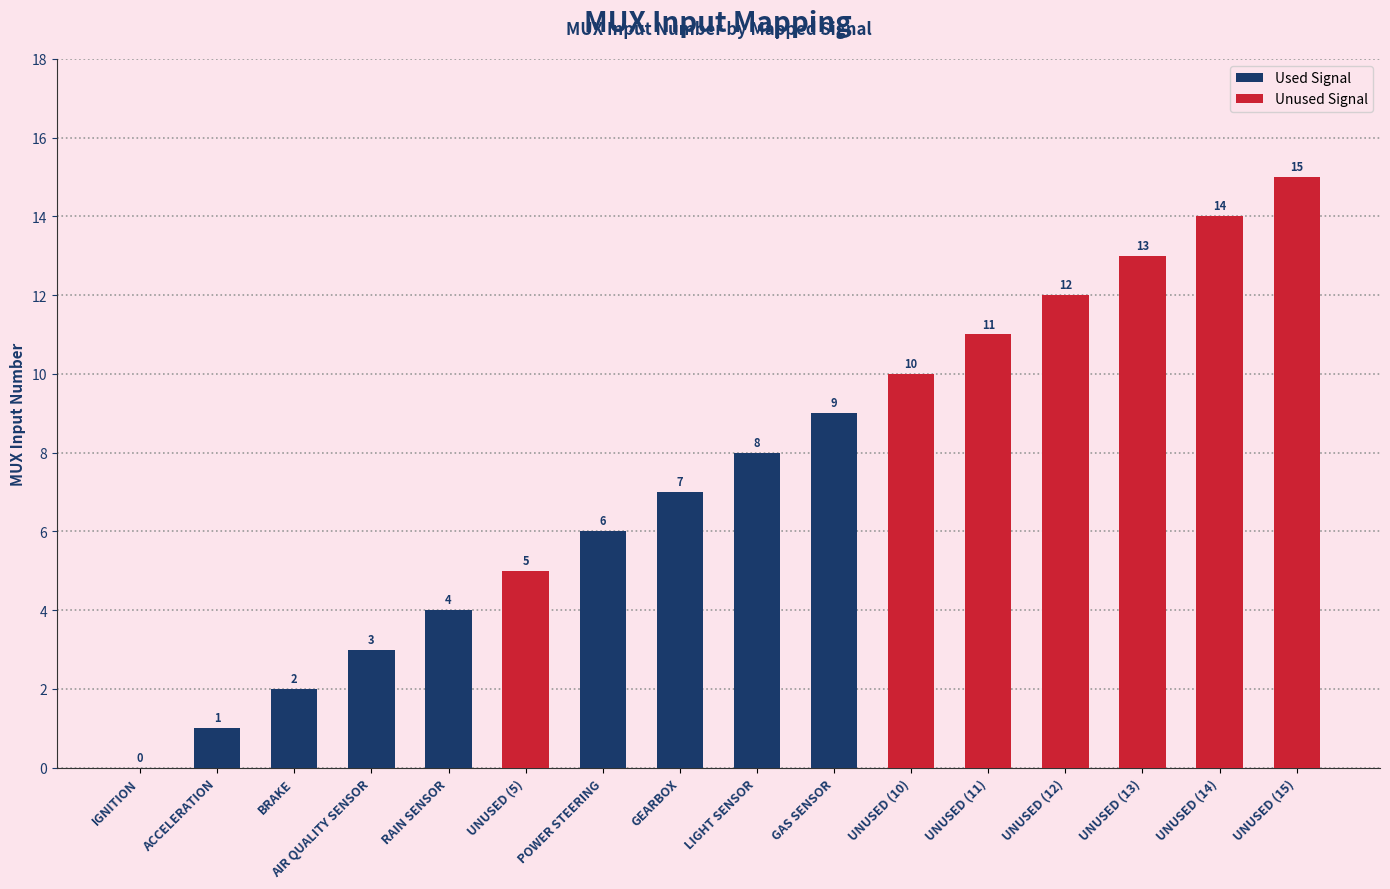

Between UNUSED (5) and GAS SENSOR, which is larger?

GAS SENSOR